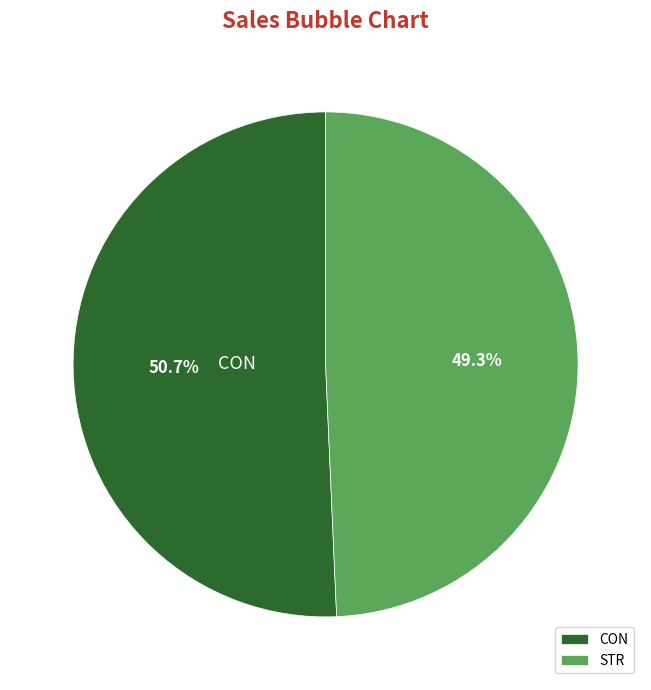

What percentage is the CON slice, to the nearest percent?

51%